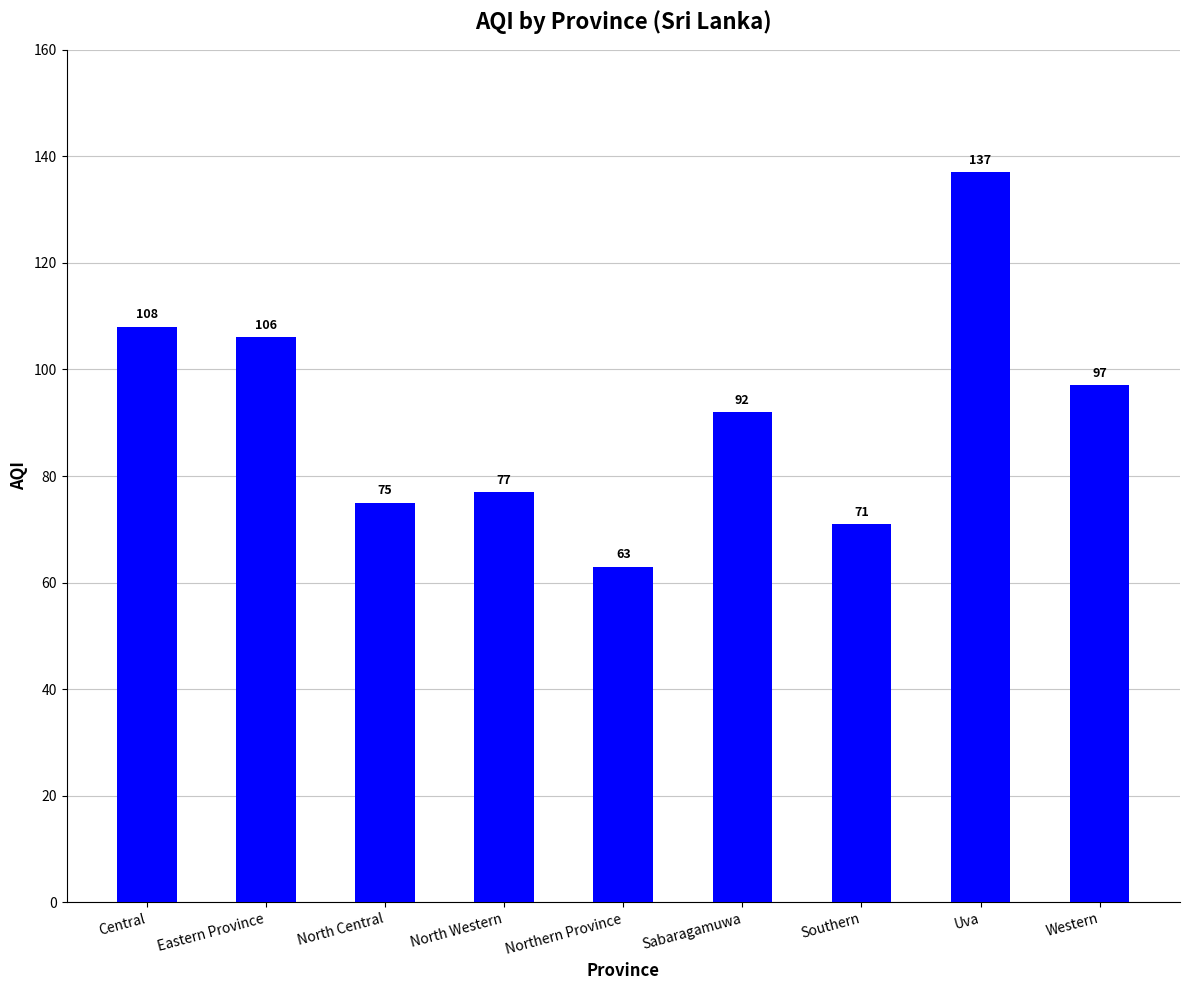

What is the greatest value displayed?

137